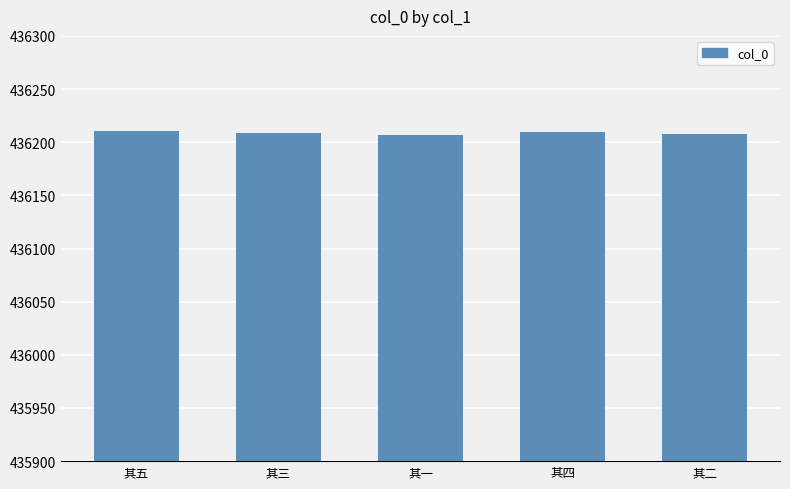

Read the value at 其四.

436210